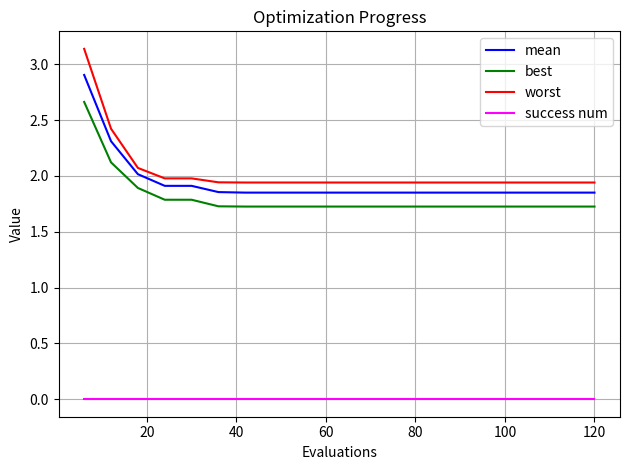

How many distinct data groups are displayed?

4